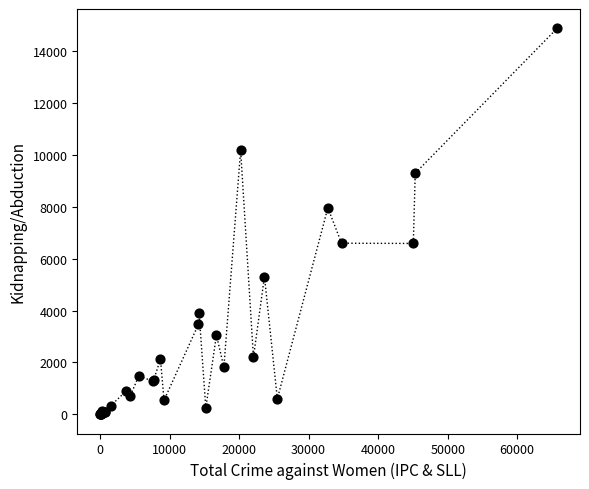

What Y value in the scatter plot is closest to 7443?

7960